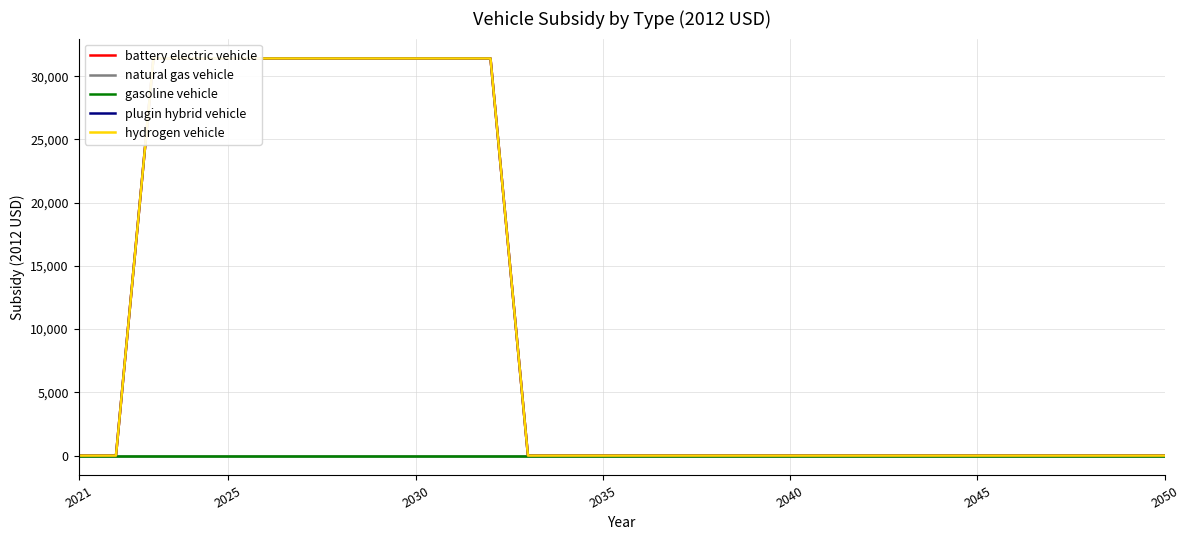

How many values in the battery electric vehicle series exceed 0?

10